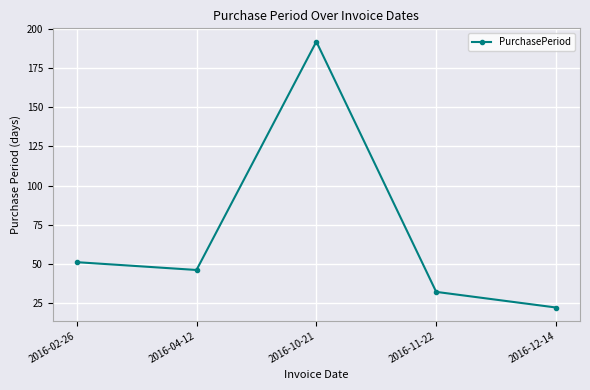

What is the label of the 3rd point from the right?

2016-10-21